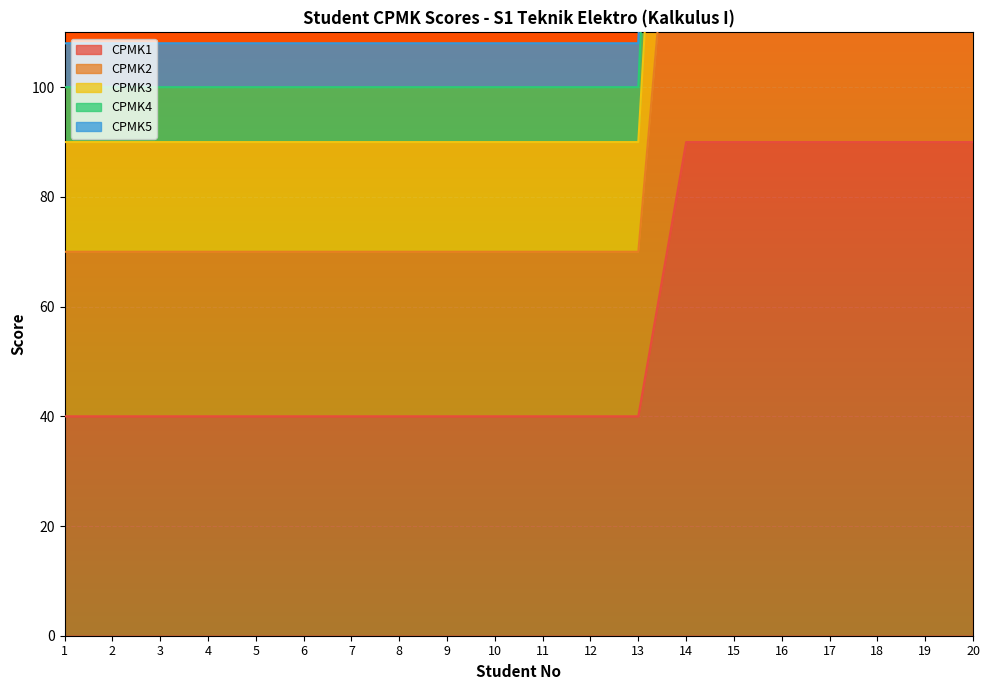

Between 7 and 6, which is larger?

7